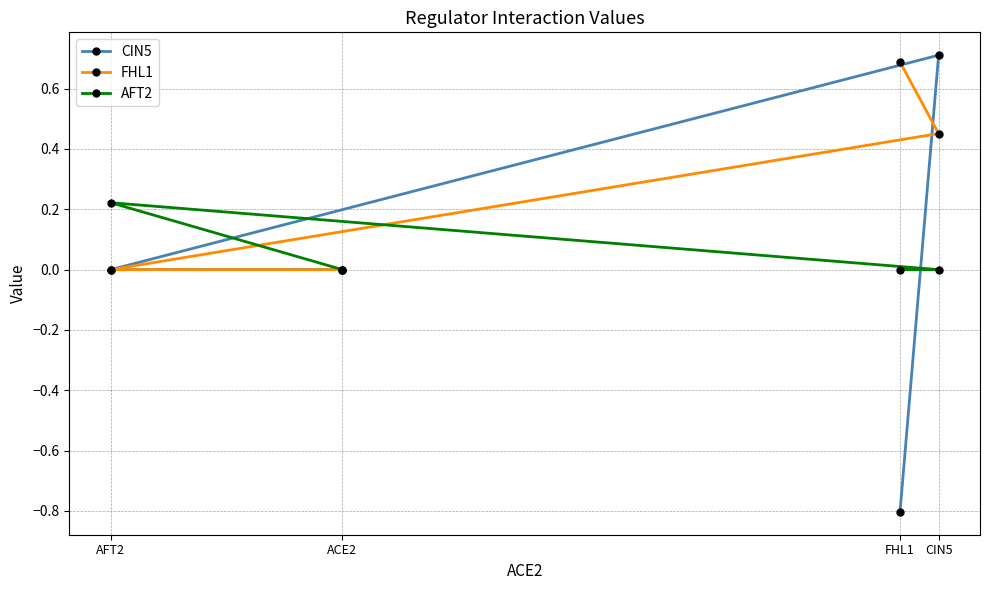

Rank the categories by FHL1 value from lowest to highest.

ACE2, AFT2, CIN5, FHL1